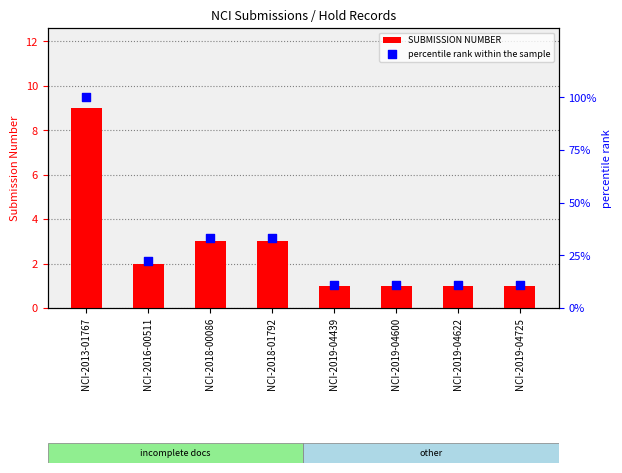

At how many categories does at least one series exceed 33?

3